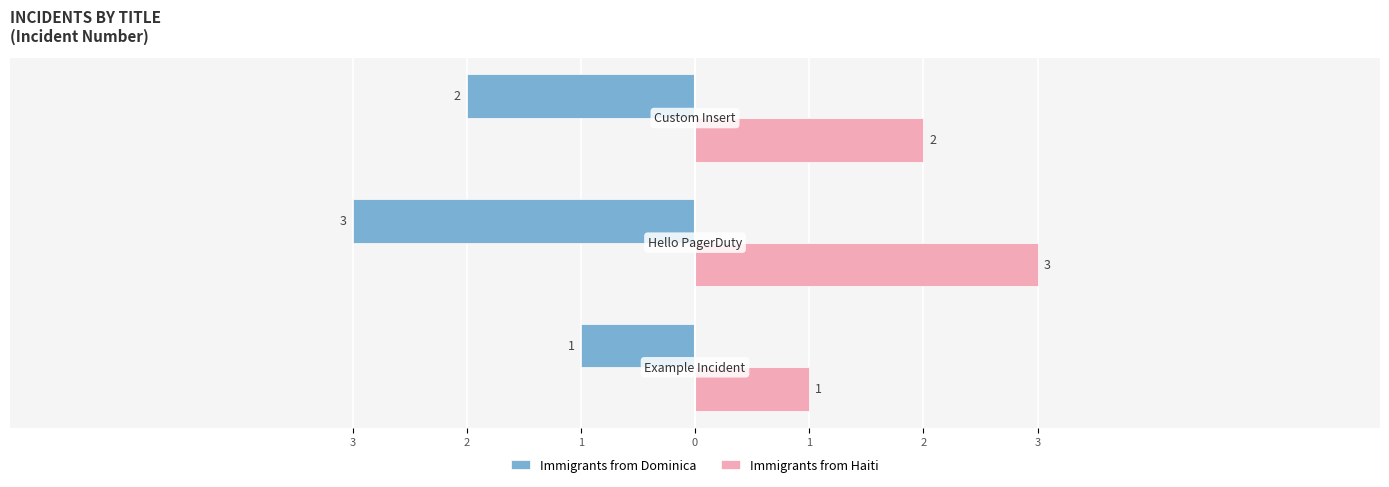

What are all the series names shown in the legend?

Immigrants from Dominica, Immigrants from Haiti